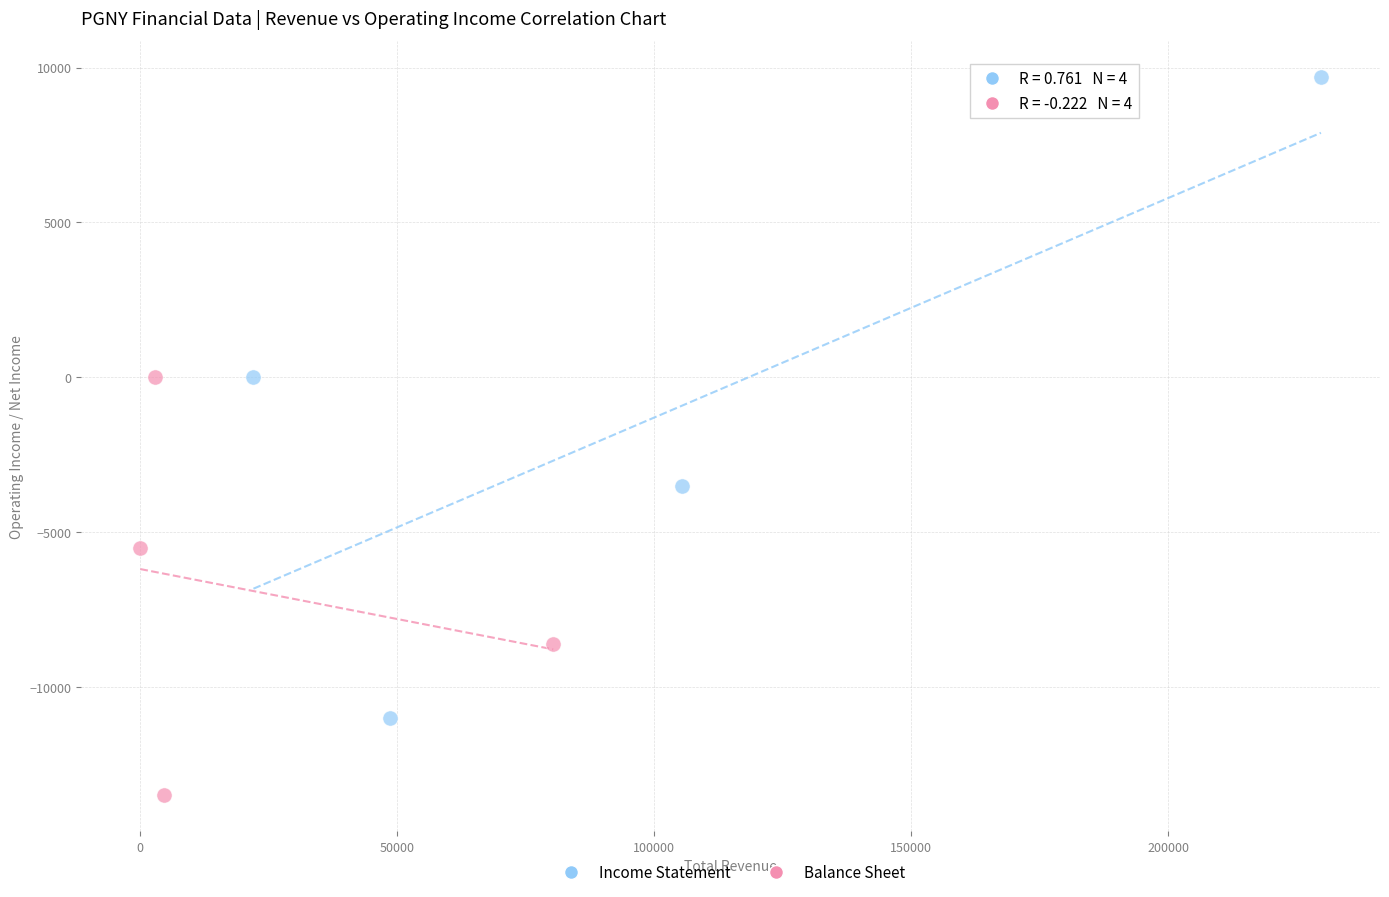

Which series contains the lowest Y value?

Balance Sheet